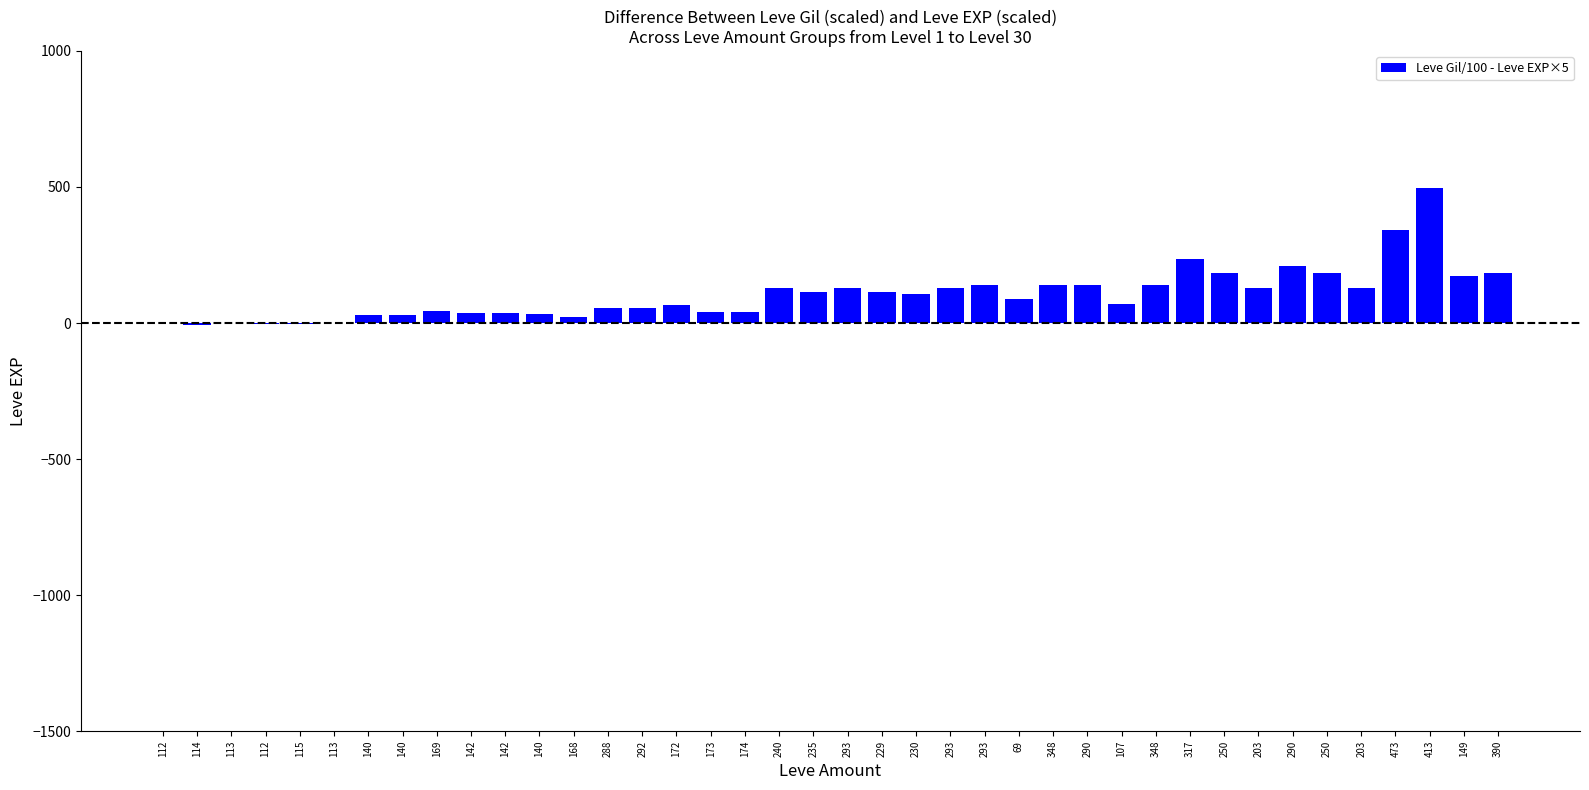

List the labels in order of value, largest first.

413, 473, 317, 290, 250, 250, 390, 149, 293, 348, 290, 348, 203, 203, 240, 293, 293, 235, 229, 230, 69, 107, 172, 288, 292, 169, 173, 174, 142, 142, 140, 140, 140, 168, 112, 113, 113, 115, 112, 114